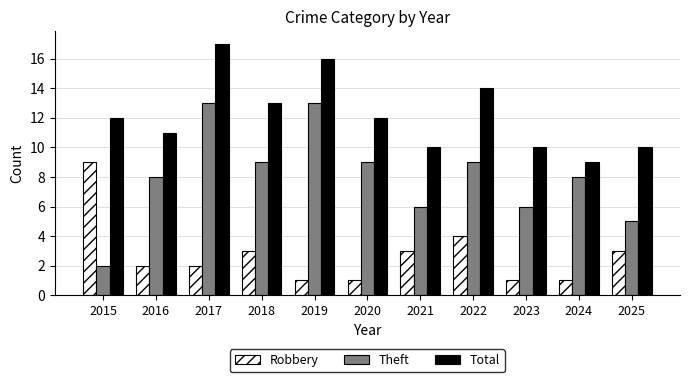

Which series has the largest range (max minus min)?

Theft